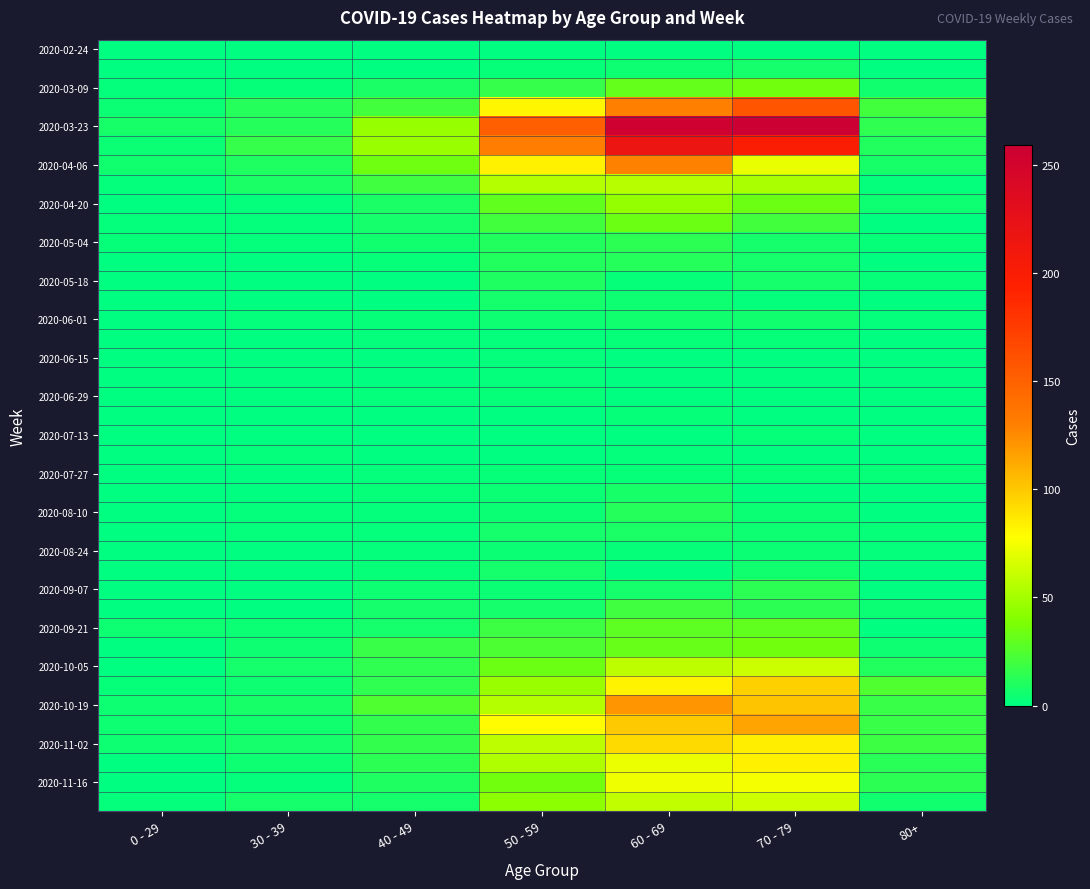

At how many categories does at least one series exceed 181?

2